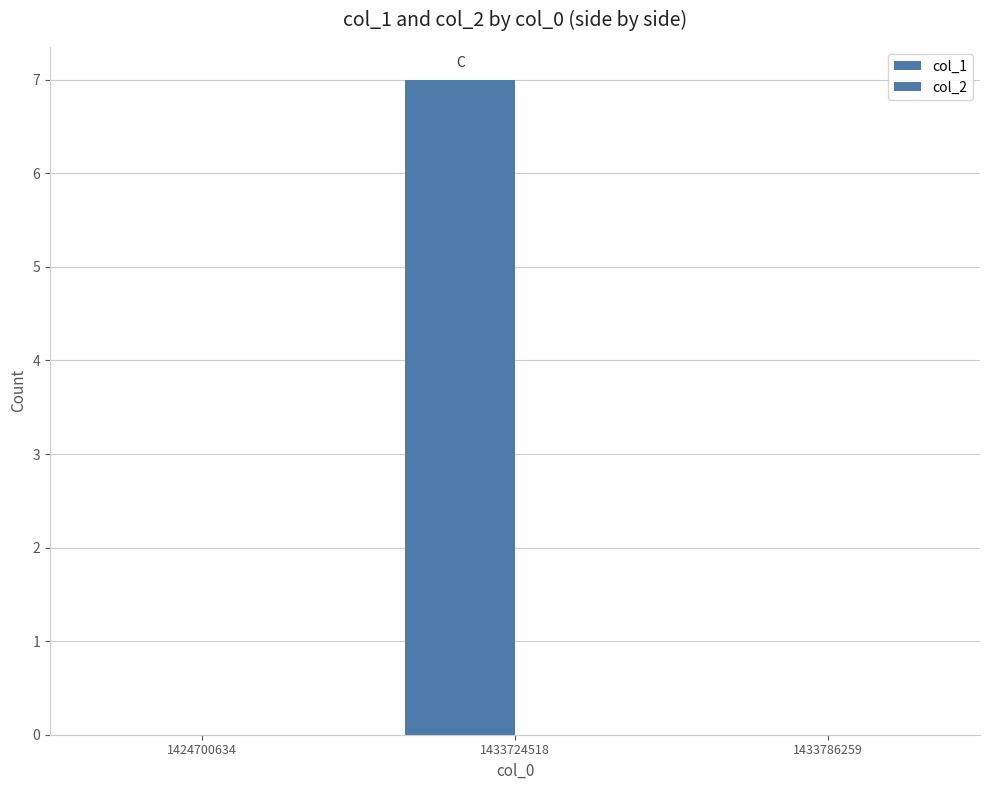

Count the number of data series in this chart.

1